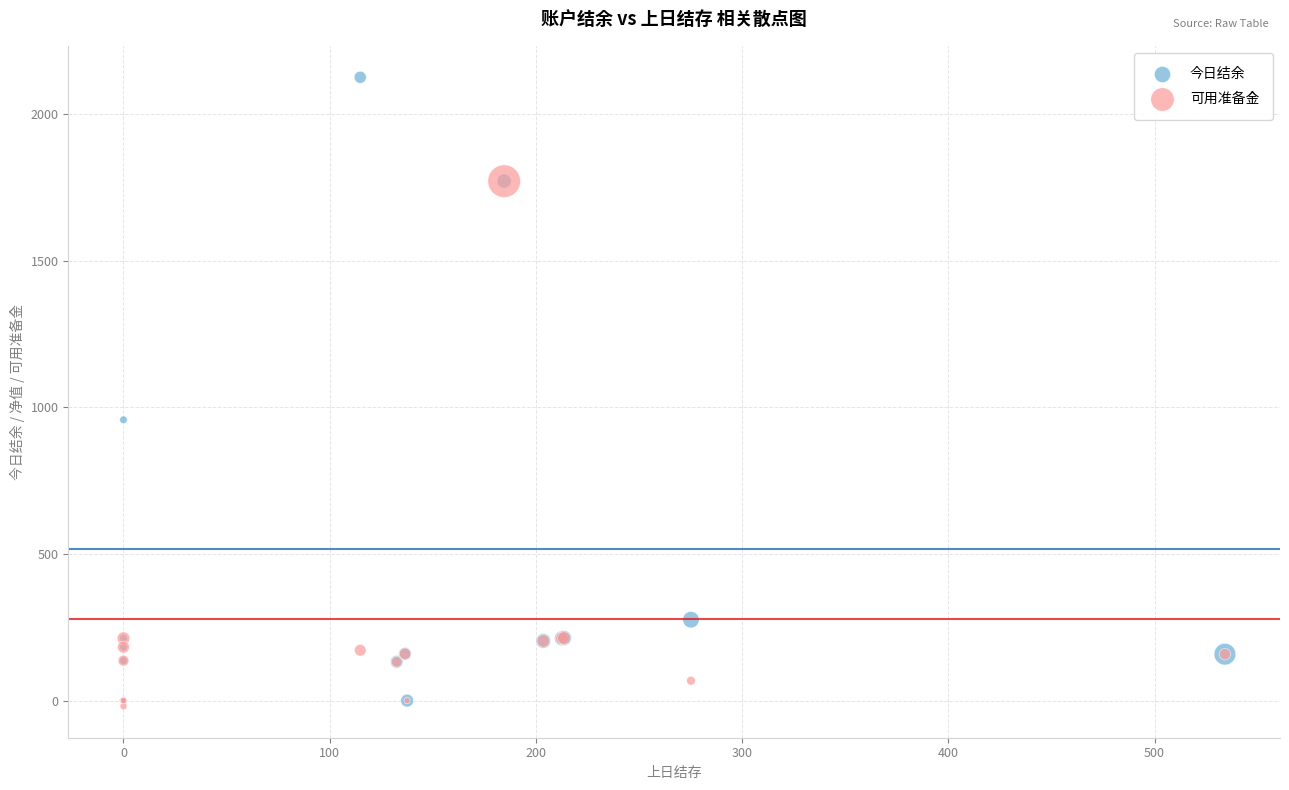

In the 今日结余 series, what Y value is closest to 1063?

958.1